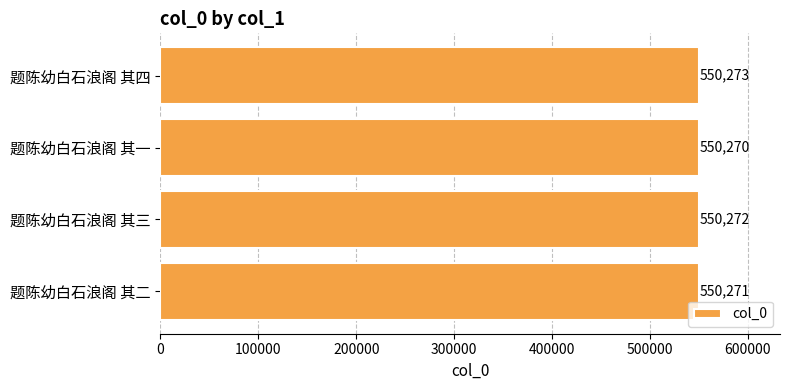

Which label corresponds to the smallest value in the chart?

题陈幼白石浪阁 其一